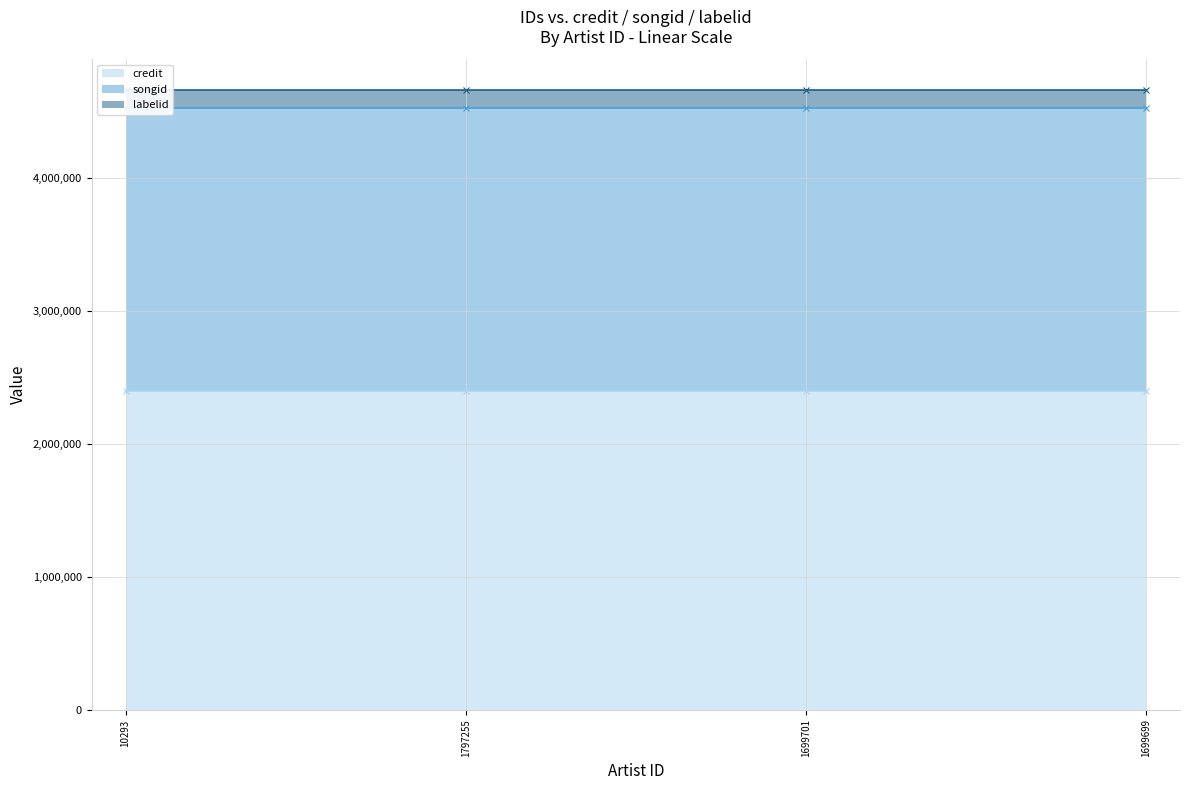

Between 10293 and 1699701, which is larger?

10293